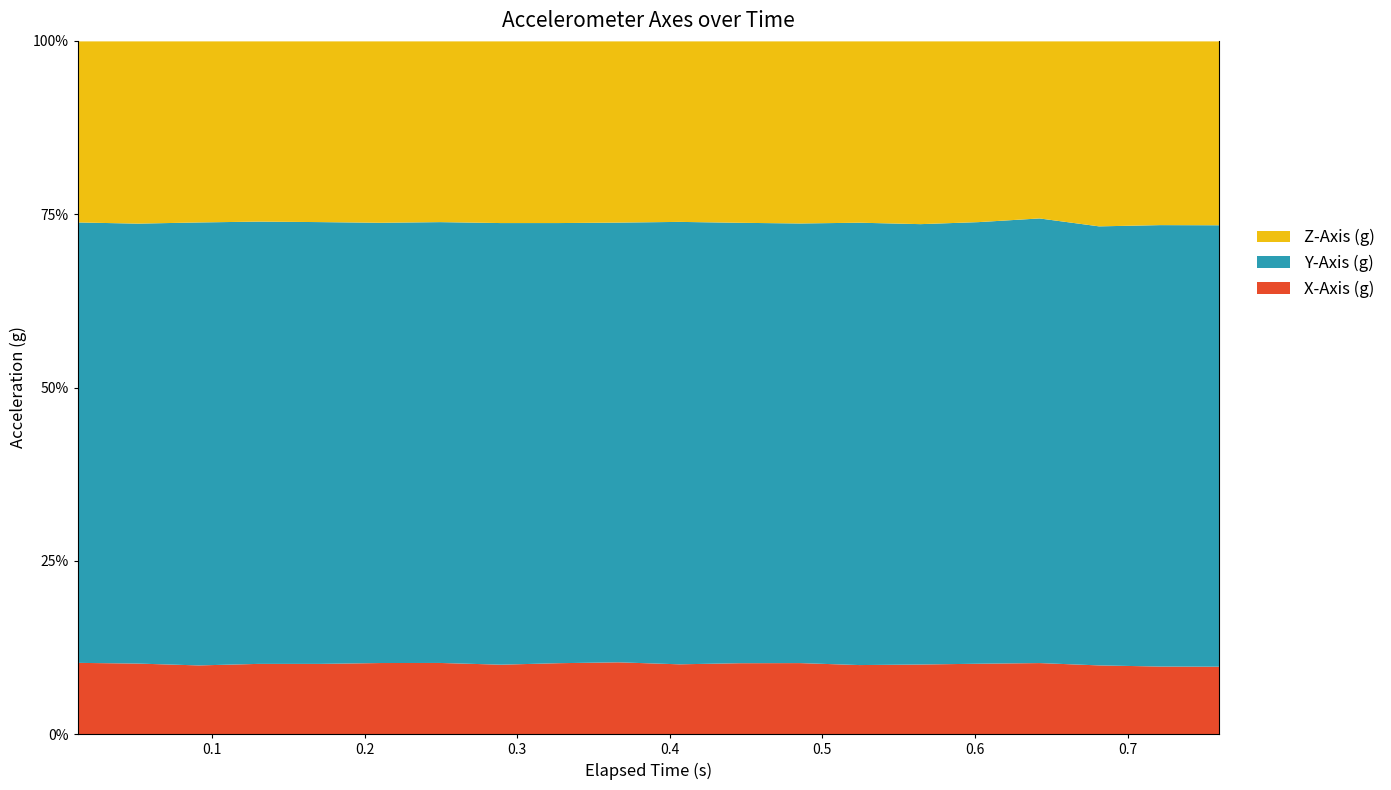

What is the value of the X-Axis (g) point at the 18th from the left?

-0.1